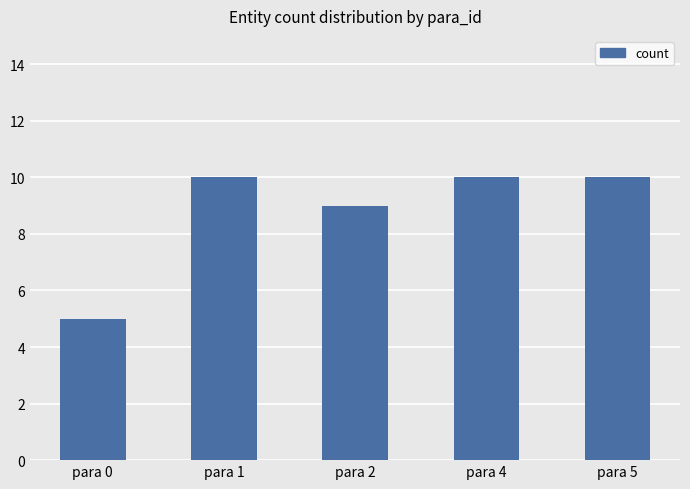

Reading right to left, extract all data points from this chart.

para 5=10	para 4=10	para 2=9	para 1=10	para 0=5